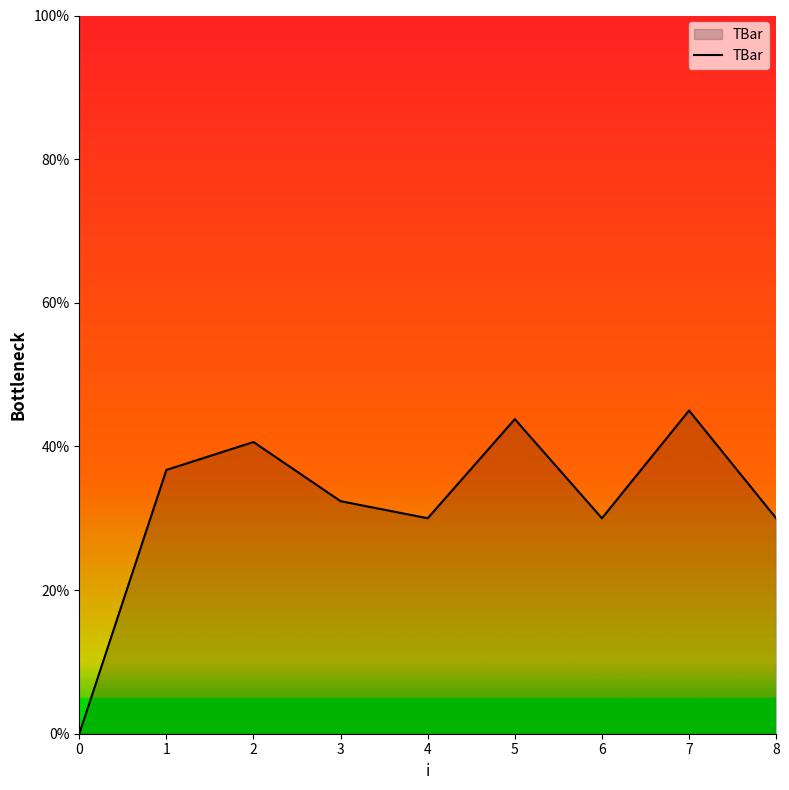

Reading right to left, what are all the values shown in this chart?

8=30.0	7=45.0	6=30.0	5=43.8	4=30.0	3=32.4	2=40.6	1=36.7	0=0.0